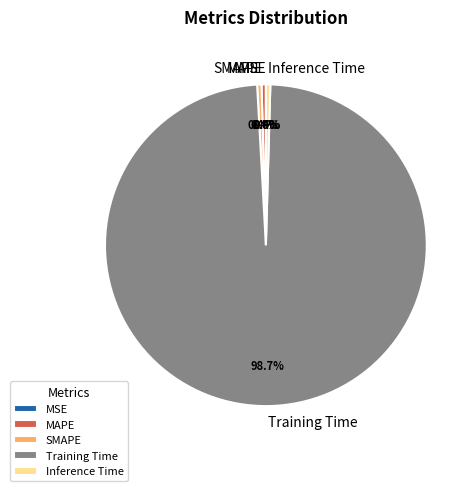

To the nearest percent, what is the difference between the Training Time and MAPE slice percentages?

98%